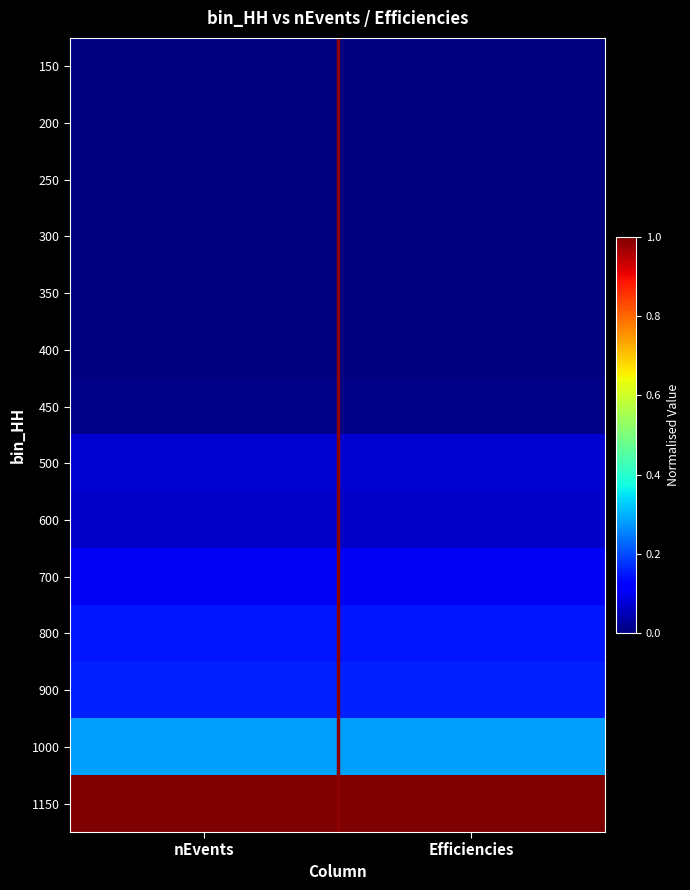

Reading left to right, extract all data points from this chart.

150: nEvents=0.0	Efficiencies=0.0
200: nEvents=0.0	Efficiencies=0.0
250: nEvents=0.0	Efficiencies=0.0
300: nEvents=0.0	Efficiencies=0.0
350: nEvents=0.0	Efficiencies=0.0
400: nEvents=0.0	Efficiencies=0.0
450: nEvents=0.0	Efficiencies=0.0
500: nEvents=0.1	Efficiencies=0.1
600: nEvents=0.1	Efficiencies=0.1
700: nEvents=0.1	Efficiencies=0.1
800: nEvents=0.1	Efficiencies=0.1
900: nEvents=0.2	Efficiencies=0.2
1000: nEvents=0.3	Efficiencies=0.3
1150: nEvents=1.0	Efficiencies=1.0